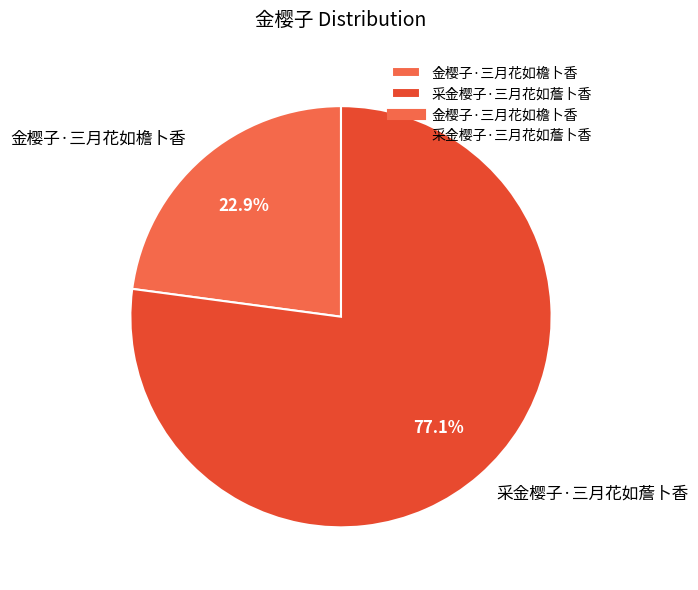

To the nearest percent, what portion does 金樱子·三月花如檐卜香 represent?

23%